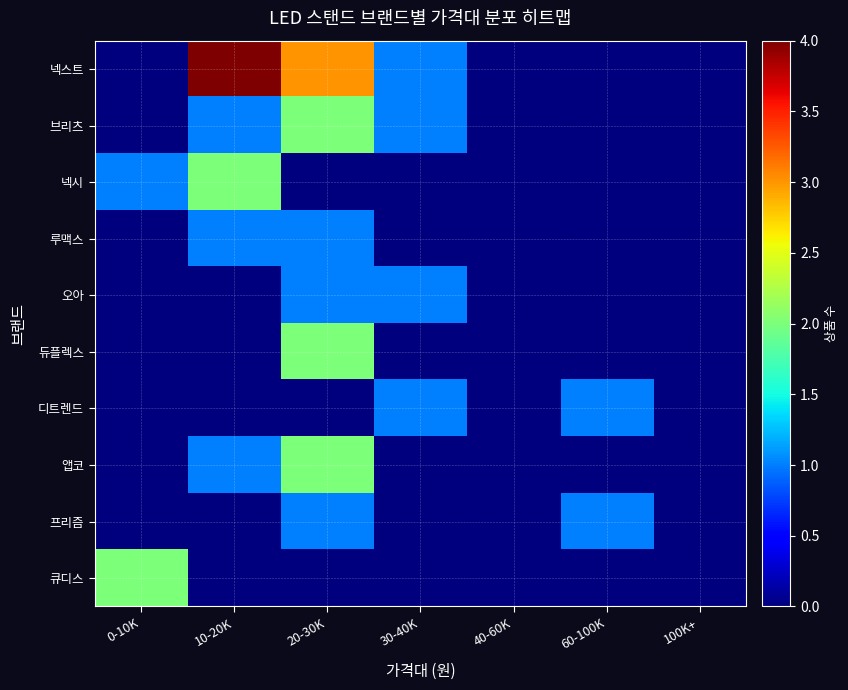

Between 20-30K and 100K+, which series saw the biggest shift?

넥스트